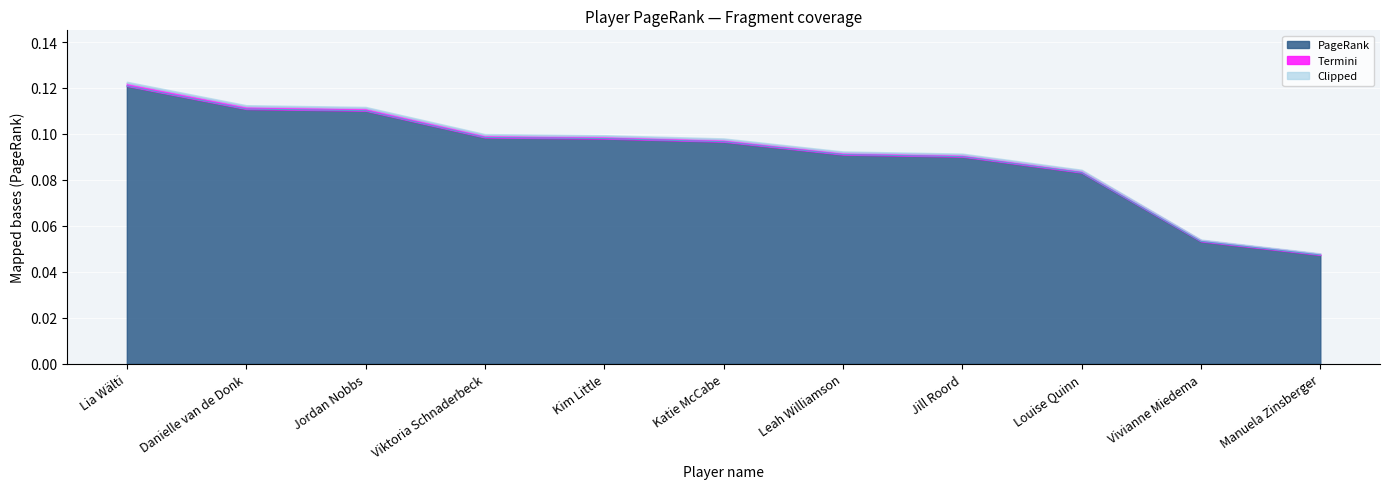

What is the value of the 8th point from the left?

0.1